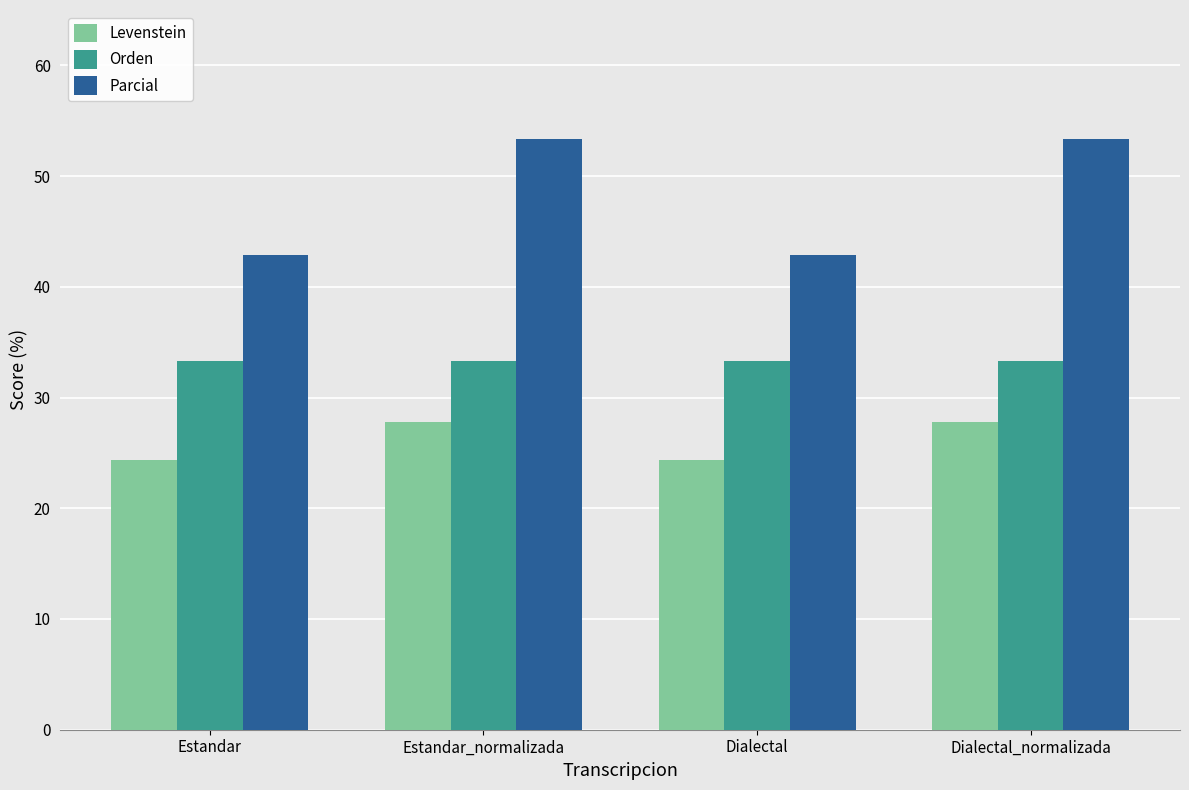

What is the maximum value for Parcial?

53.3